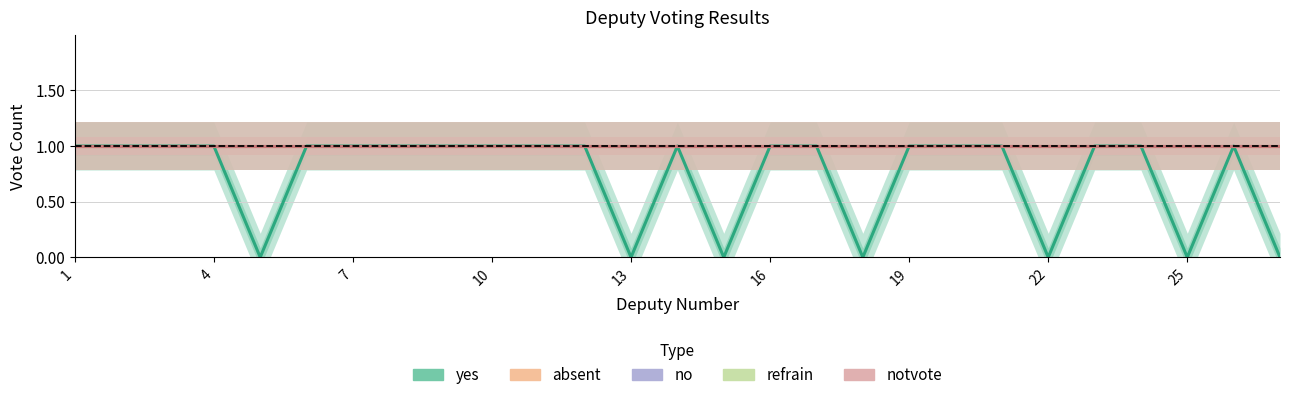

Which series has the widest spread of values?

yes